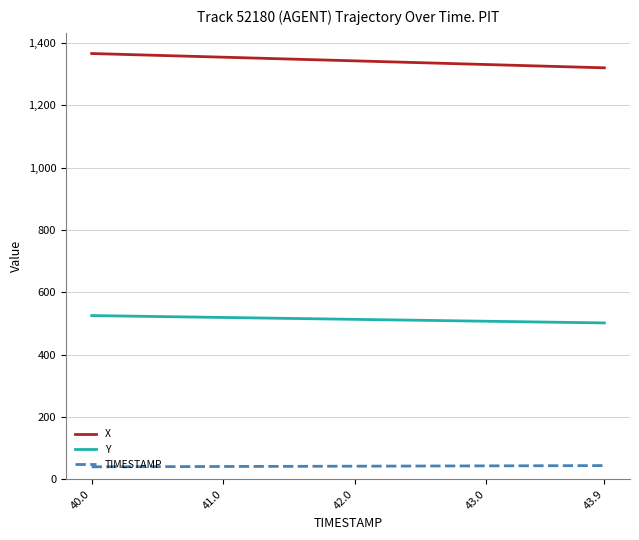

What is the smallest value displayed?

40.0